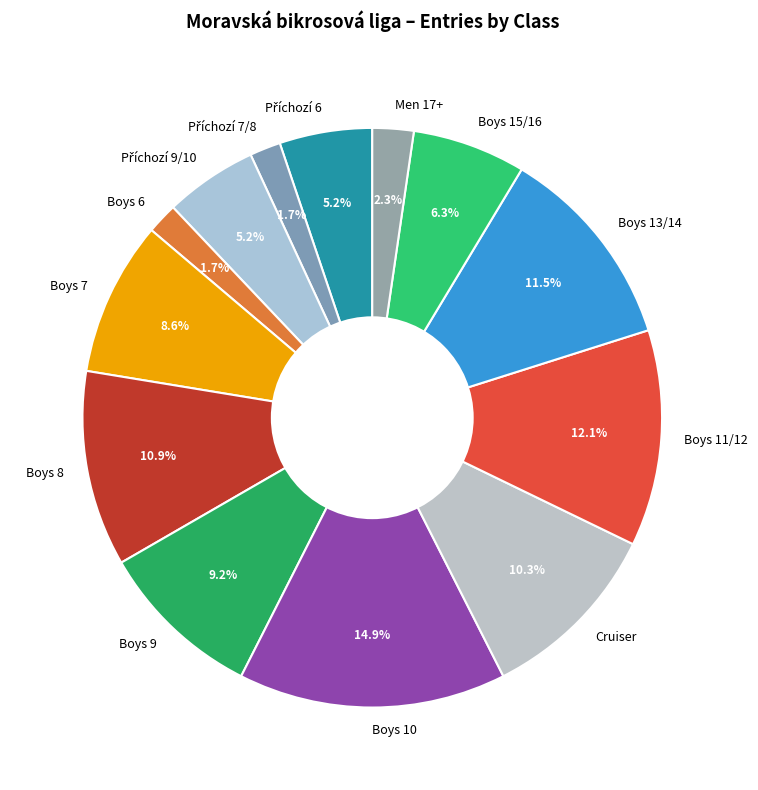

Which category has the biggest portion of the pie?

Boys 10